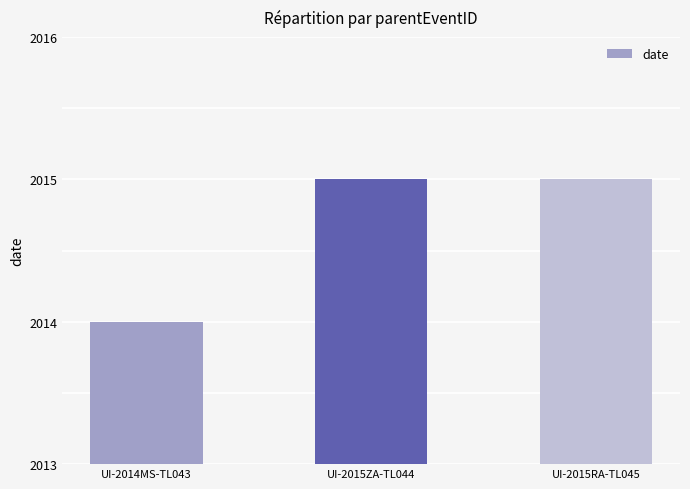

Reading right to left, what are all the values shown in this chart?

2015	2015	2014